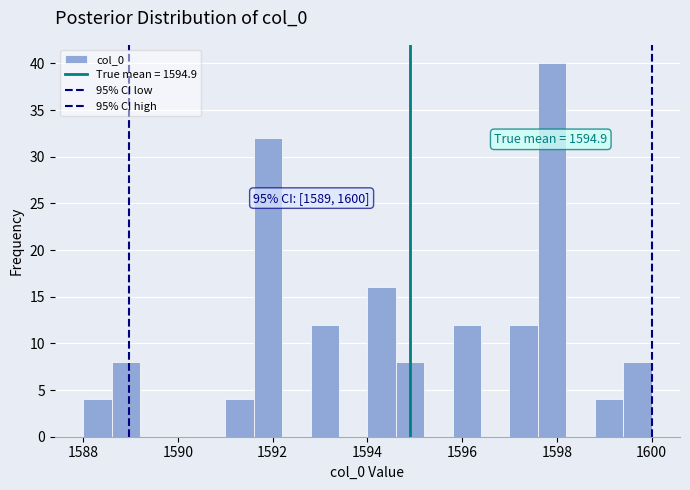

Read against the x-axis, roughly where is the centre of the tallest bar?

1598.0